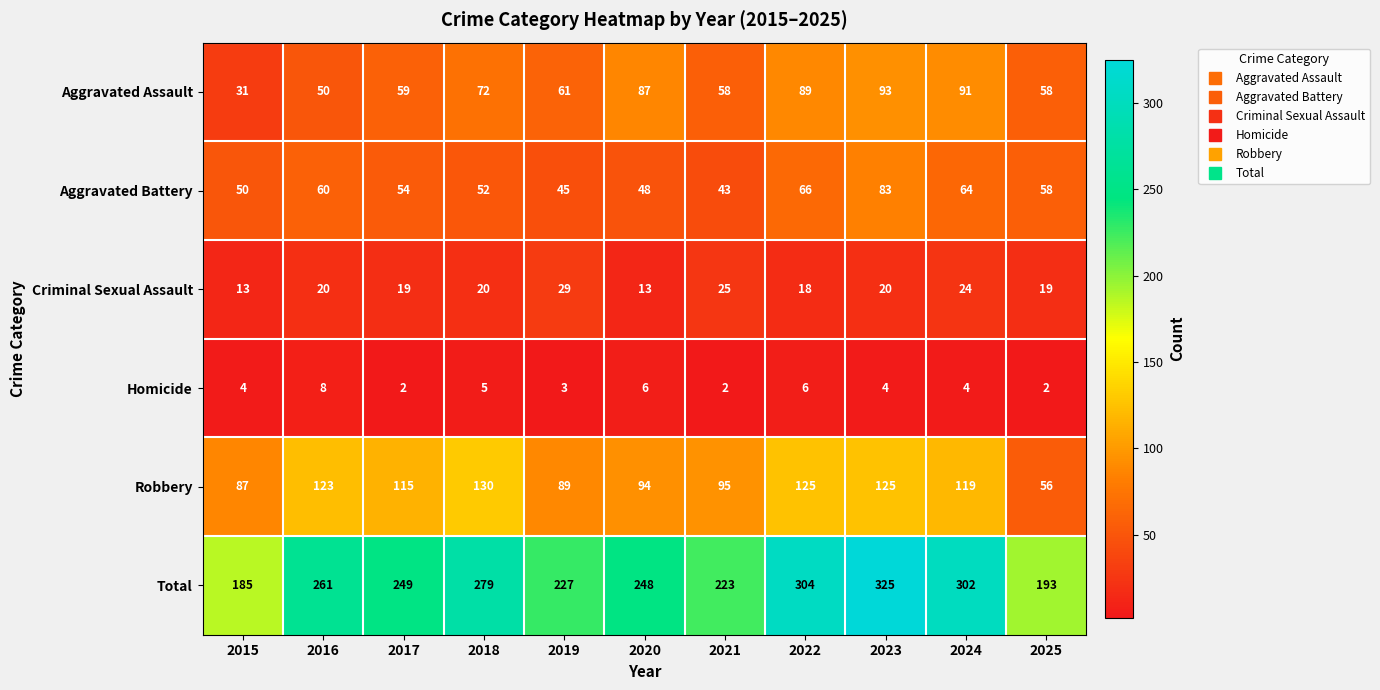

What is the total value across all series at 2023?

650